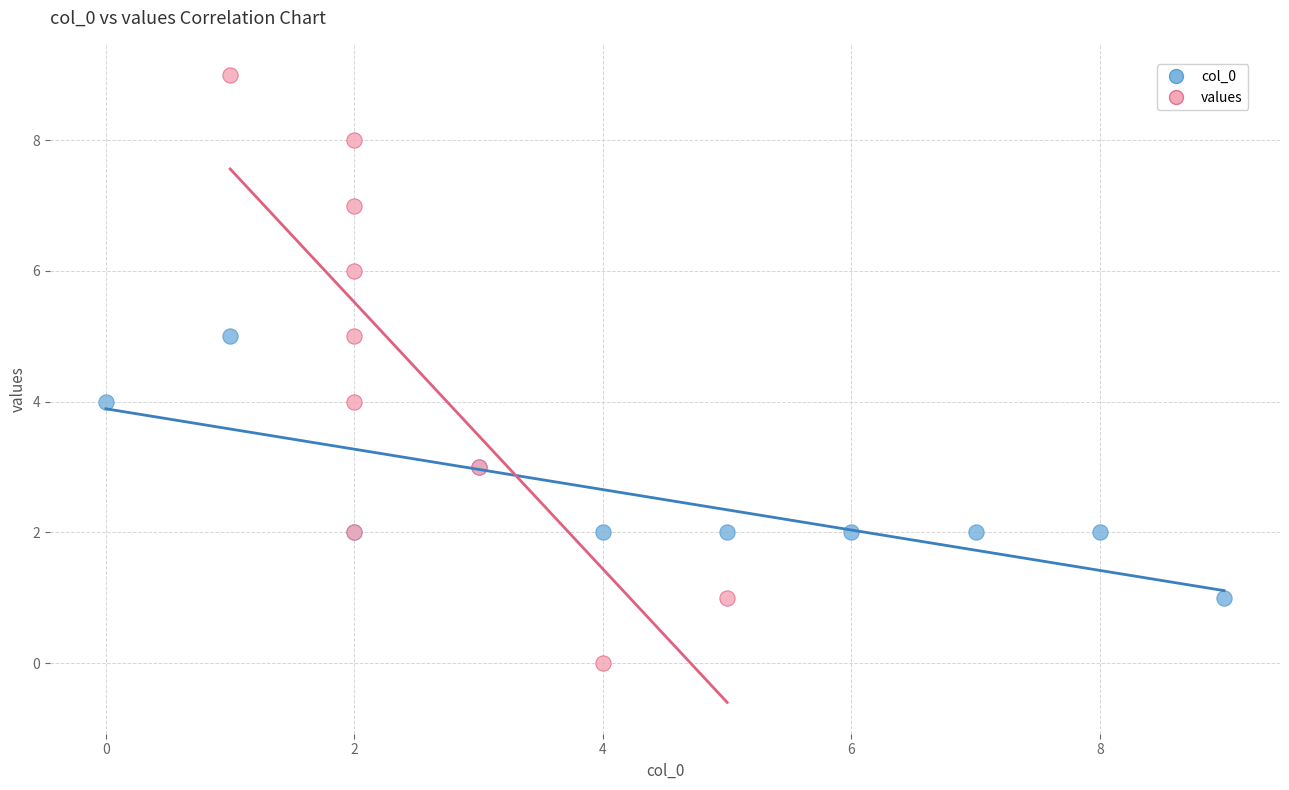

What are all the series names shown in the legend?

col_0, values